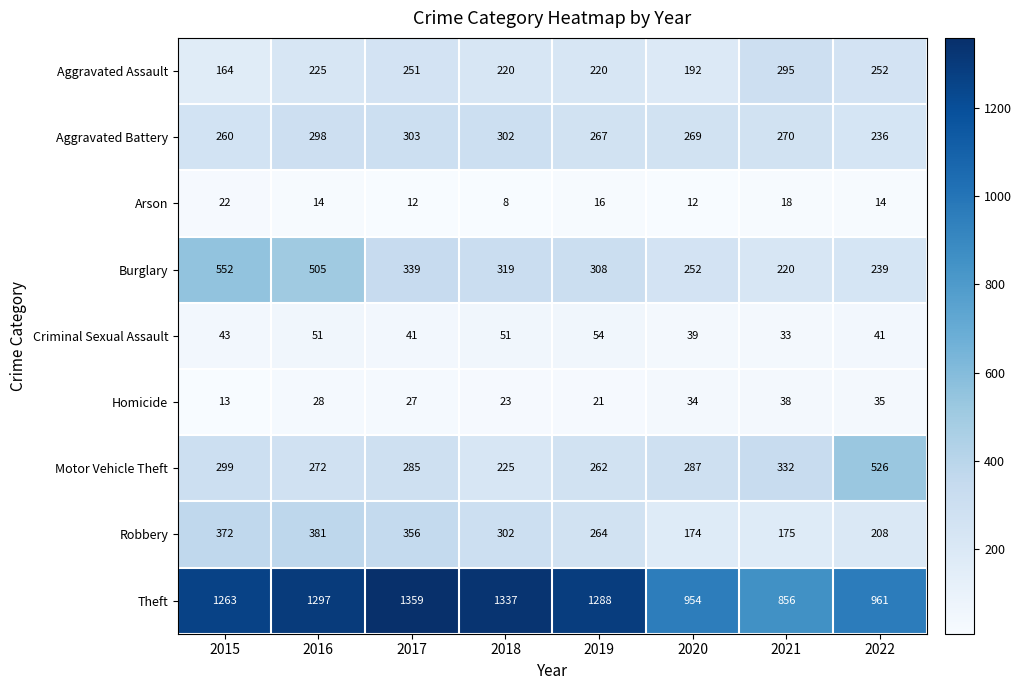

At 2016, list the series in order from smallest to largest.

Arson, Homicide, Criminal Sexual Assault, Aggravated Assault, Motor Vehicle Theft, Aggravated Battery, Robbery, Burglary, Theft